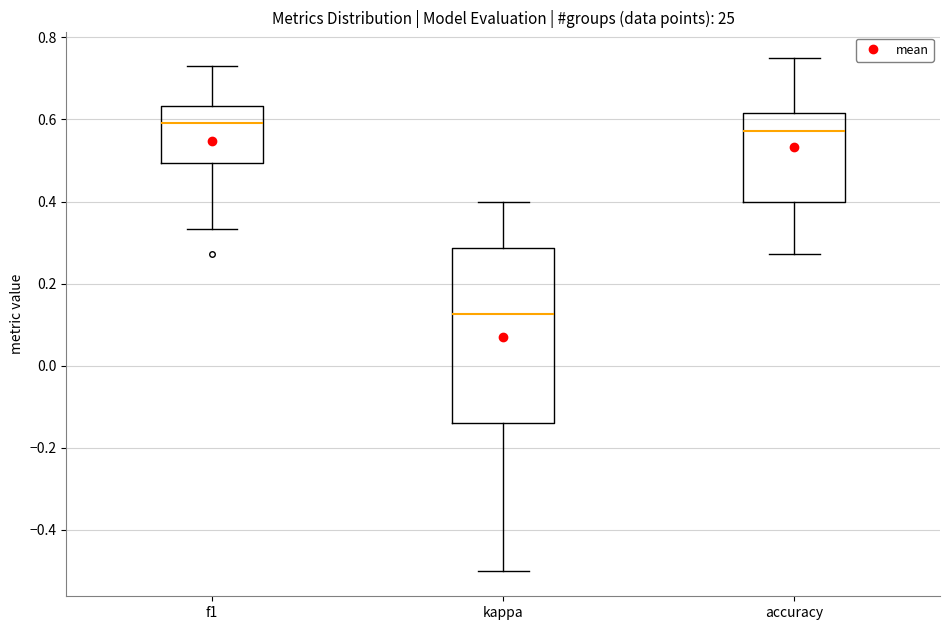

Which box's median line is the lowest?

kappa